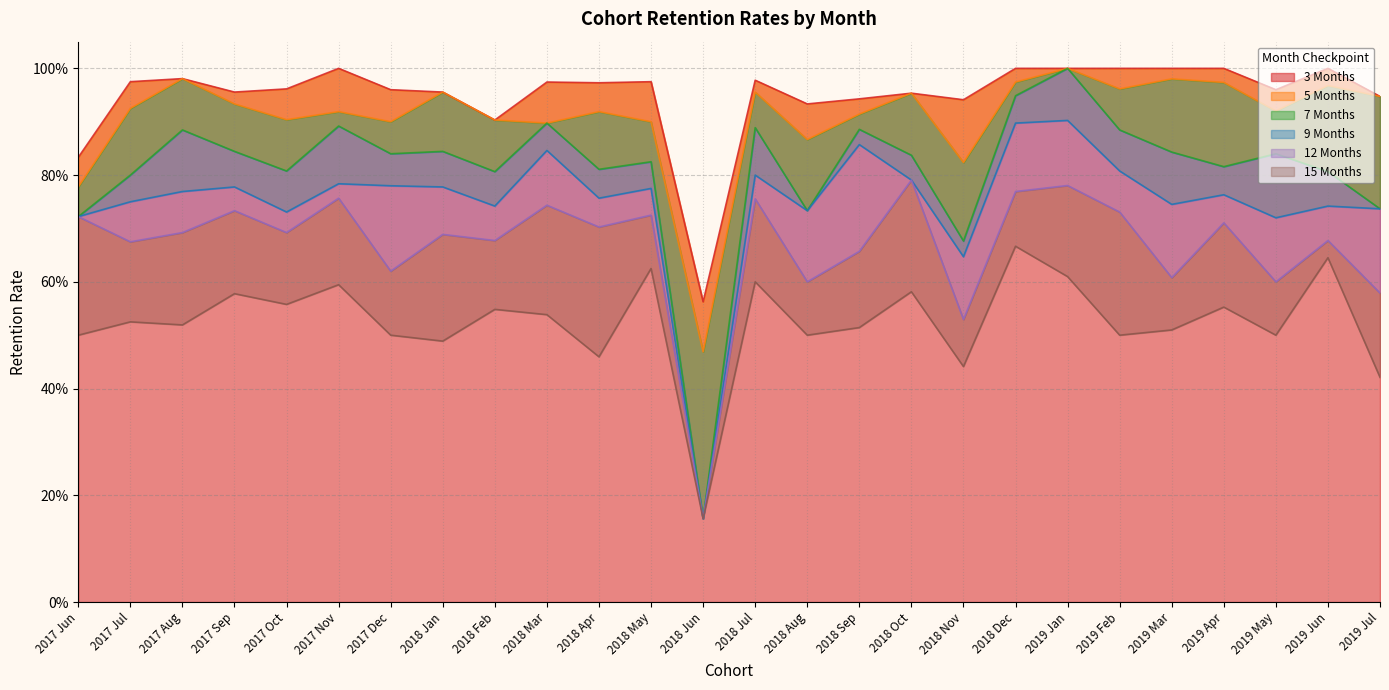

Where is the first local maximum for 7 Months?

2017 Aug